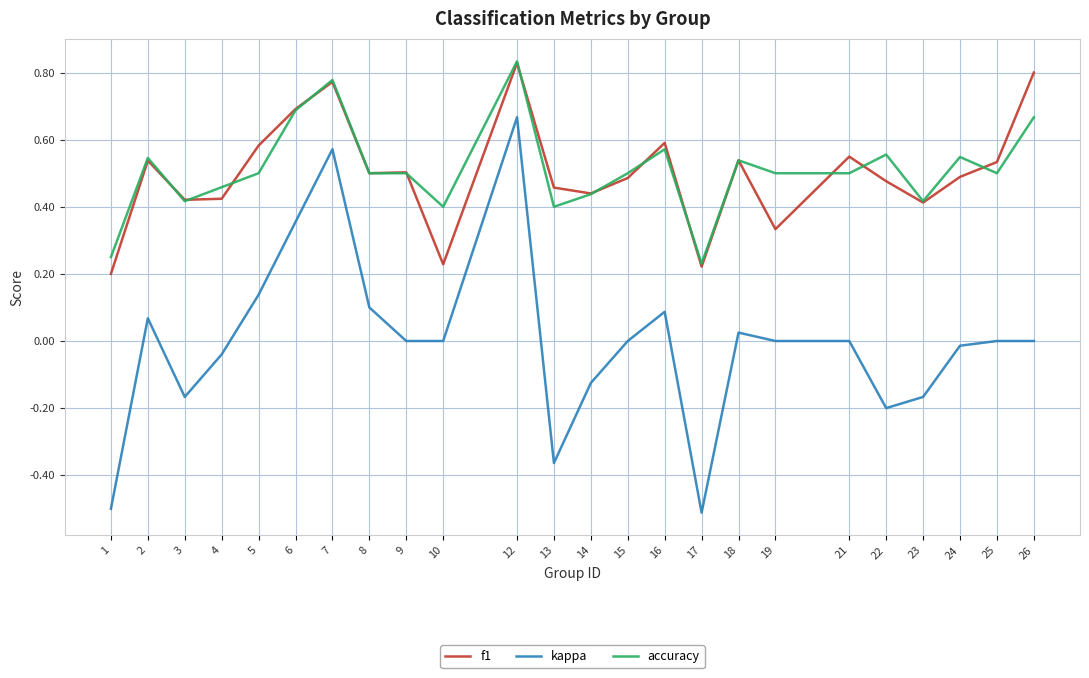

Which category has the highest value across all series?

12